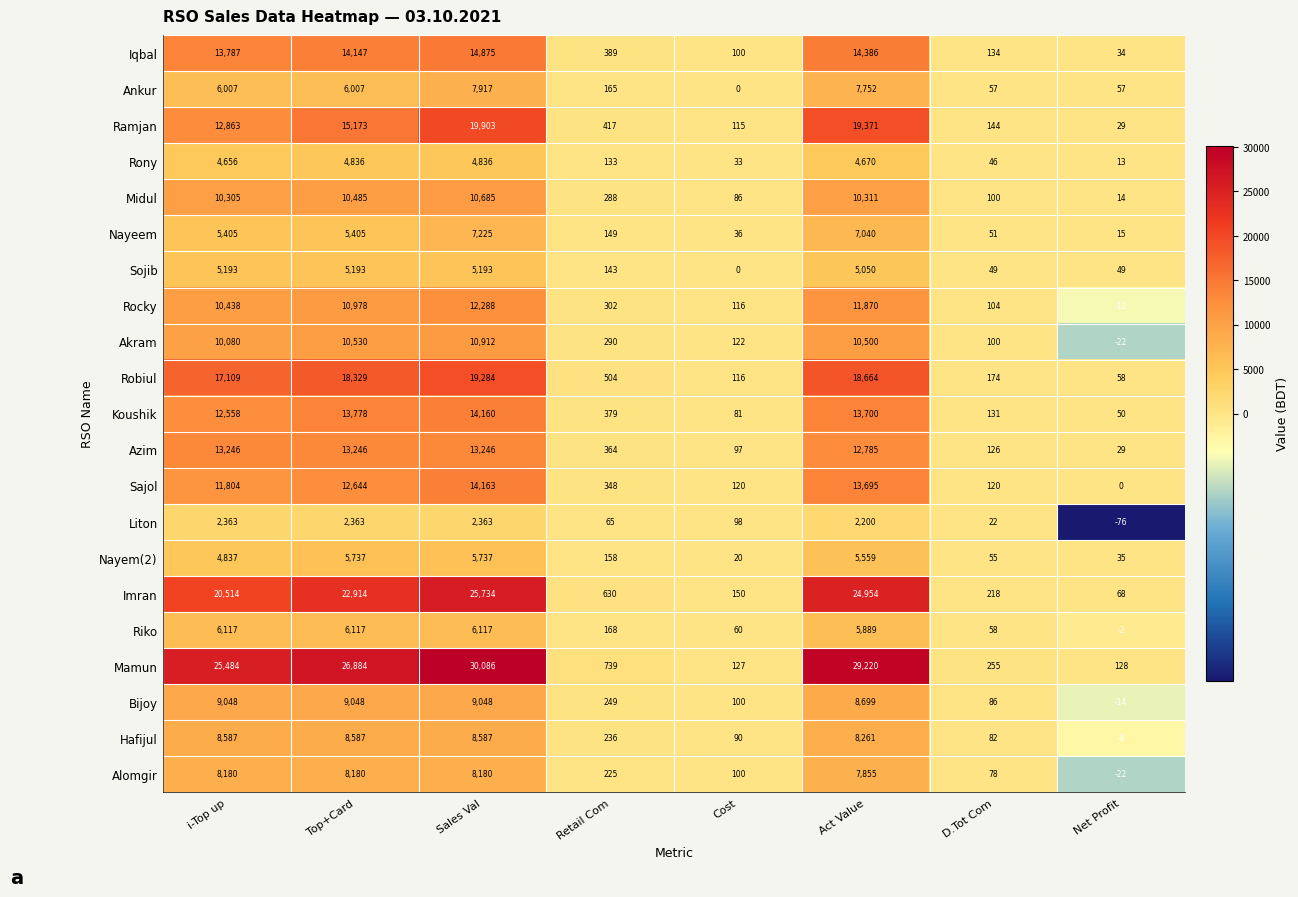

At which category is the sum across all series the highest?

Sales Val